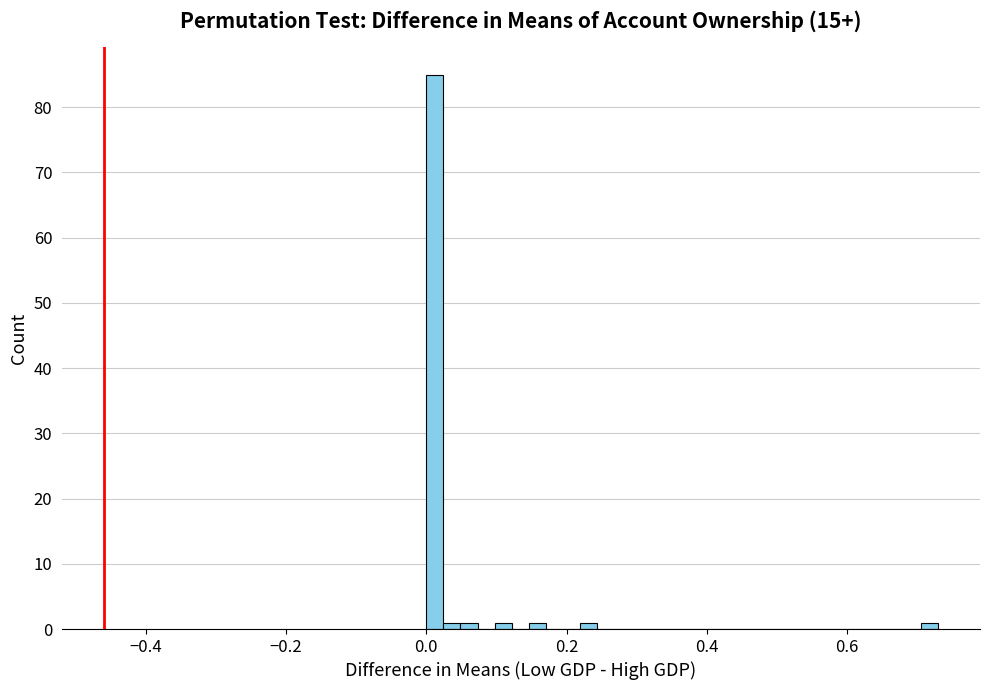

Around what value on the x-axis is the tallest bar? Give the approximate position of its centre, as read against the axis.

0.02